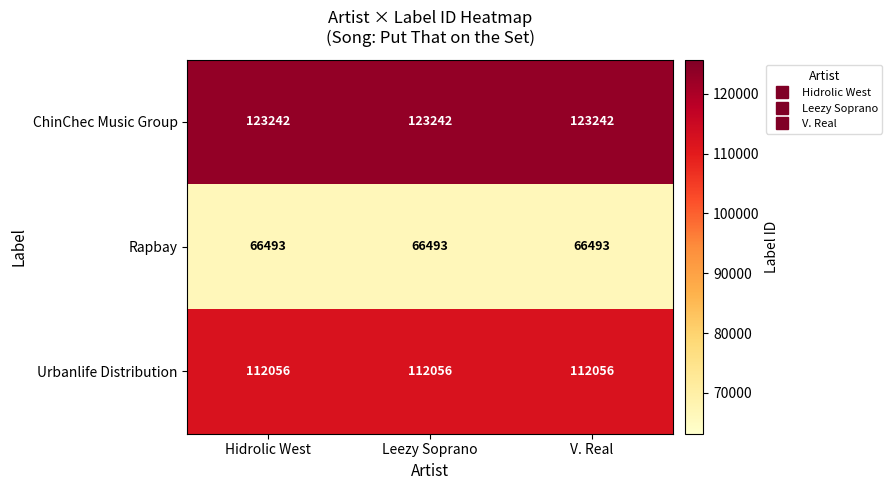

True or false: ChinChec Music Group has a value of 123242 at Leezy Soprano.

True